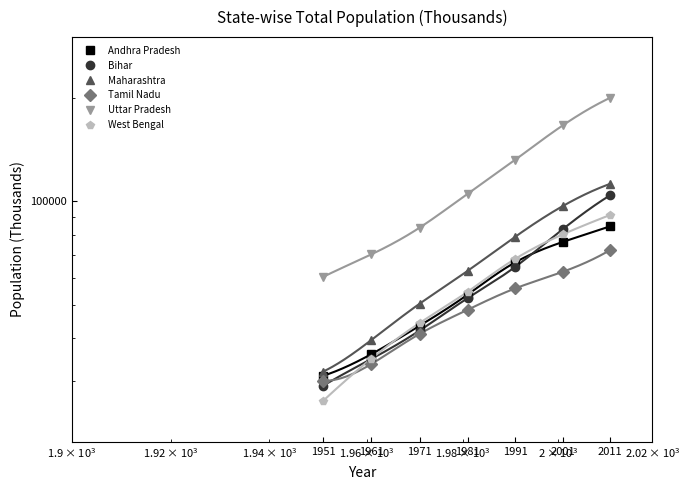

Reading left to right, transcribe all the data shown in this chart.

Andhra Pradesh: 1951=31115	1961=35983	1971=43503	1981=53551	1991=66508	2001=76210	2011=84581
Bihar: 1951=29085	1961=34841	1971=42126	1981=52303	1991=64531	2001=82999	2011=104099
Maharashtra: 1951=32003	1961=39554	1971=50412	1981=62783	1991=78937	2001=96879	2011=112374
Tamil Nadu: 1951=30119	1961=33687	1971=41199	1981=48408	1991=55859	2001=62406	2011=72147
Uttar Pradesh: 1951=60274	1961=70144	1971=83849	1981=105137	1991=132062	2001=166198	2011=199812
West Bengal: 1951=26300	1961=34926	1971=44312	1981=54581	1991=68078	2001=80176	2011=91276